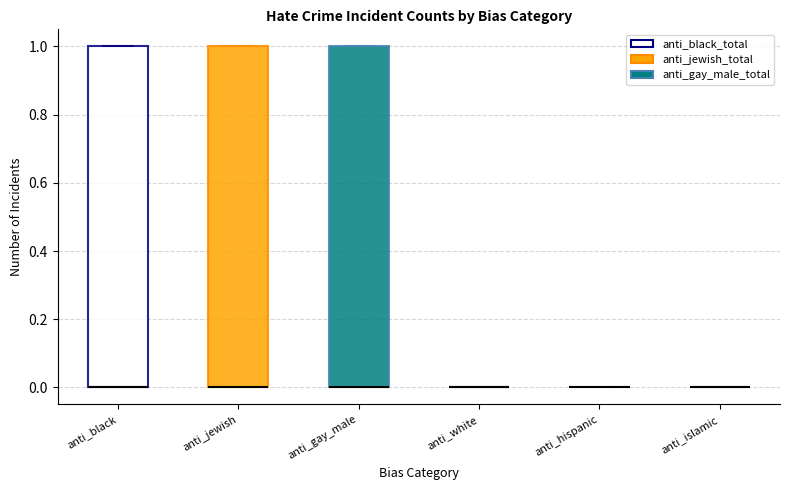

Reading left to right, transcribe this box plot: for each box, give where its median line is, the range the box spans, and where its two whiskers end, as read against the y-axis. The values are not printed on the chart, so give them approximately, as read against the axis.

anti_black: median 0 (drawn on the box's lower edge), box 0 to 1, whiskers 0 to 1
anti_jewish: median 0 (drawn on the box's lower edge), box 0 to 1, whiskers 0 to 1
anti_gay_male: median 0 (drawn on the box's lower edge), box 0 to 1, whiskers 0 to 1
anti_white: box collapsed to a line at 0, whiskers 0 to 0
anti_hispanic: box collapsed to a line at 0, whiskers 0 to 0
anti_islamic: box collapsed to a line at 0, whiskers 0 to 0